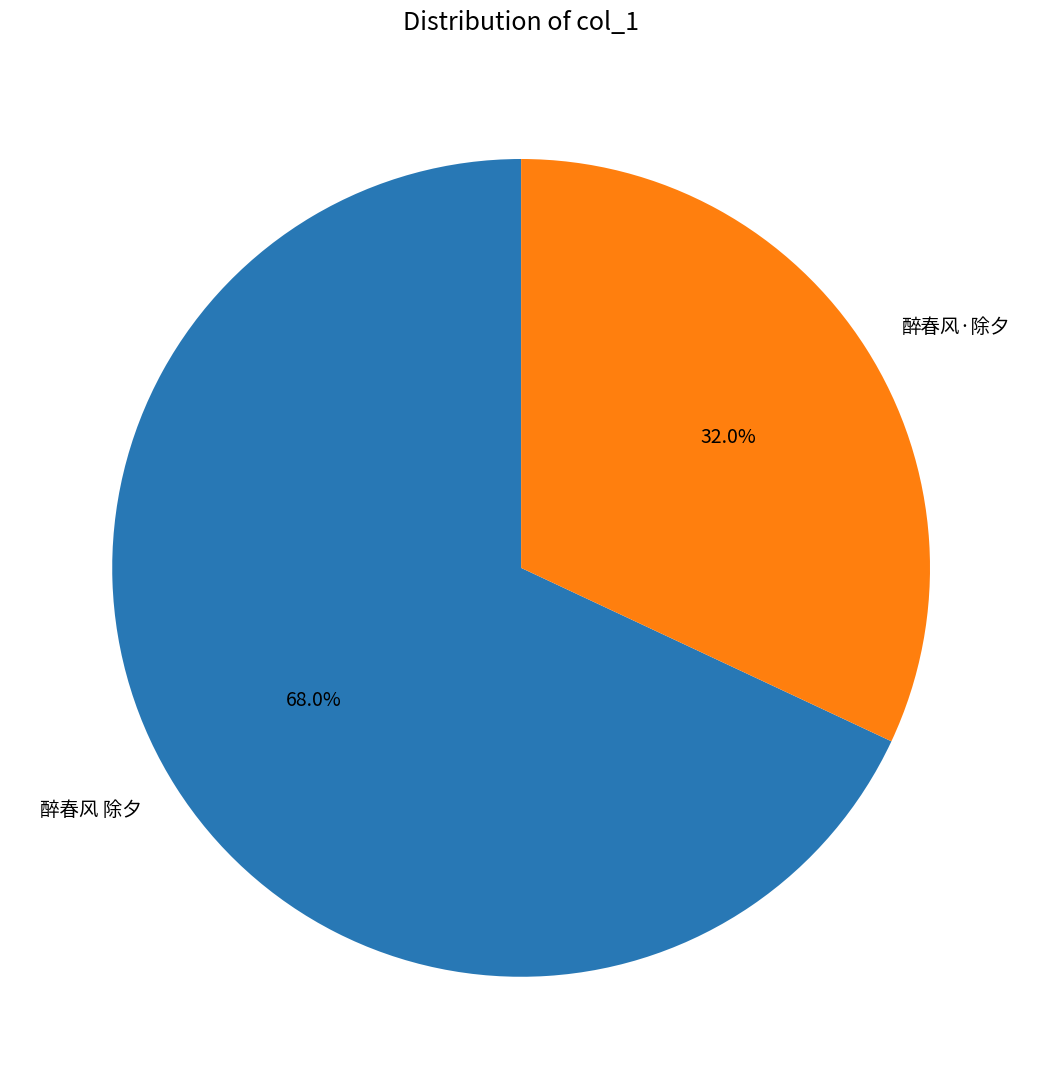

Combined, do 醉春风·除夕 and 醉春风 除夕 account for over 50%?

Yes